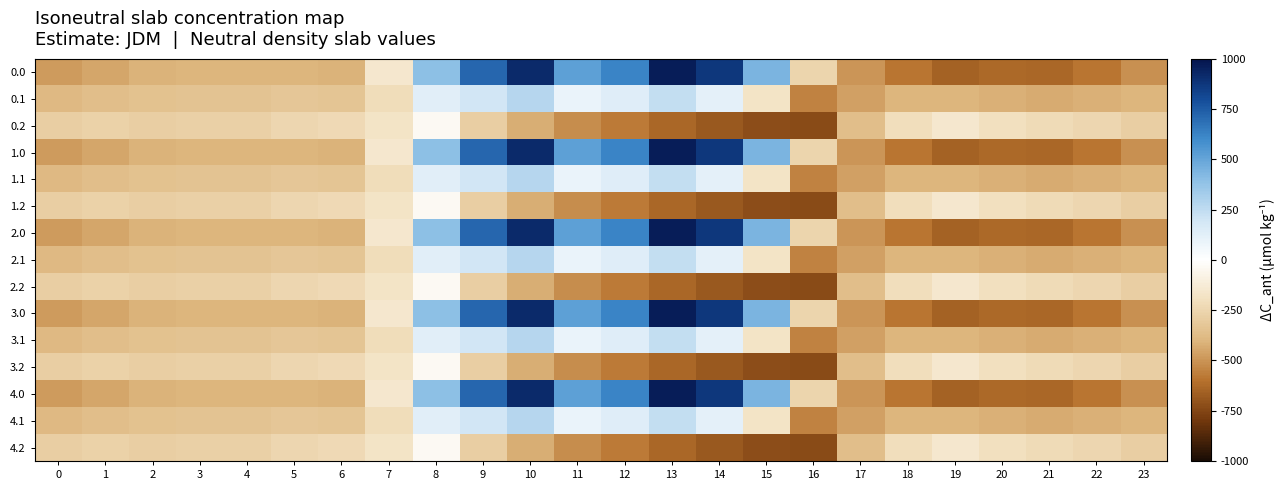

How many distinct data groups are displayed?

15